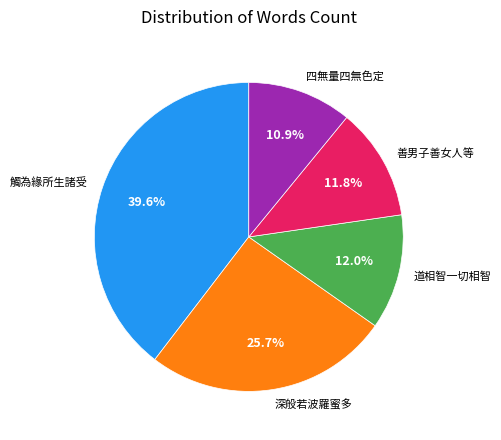

How much of the chart is everything except 深般若波羅蜜多?

74.3%